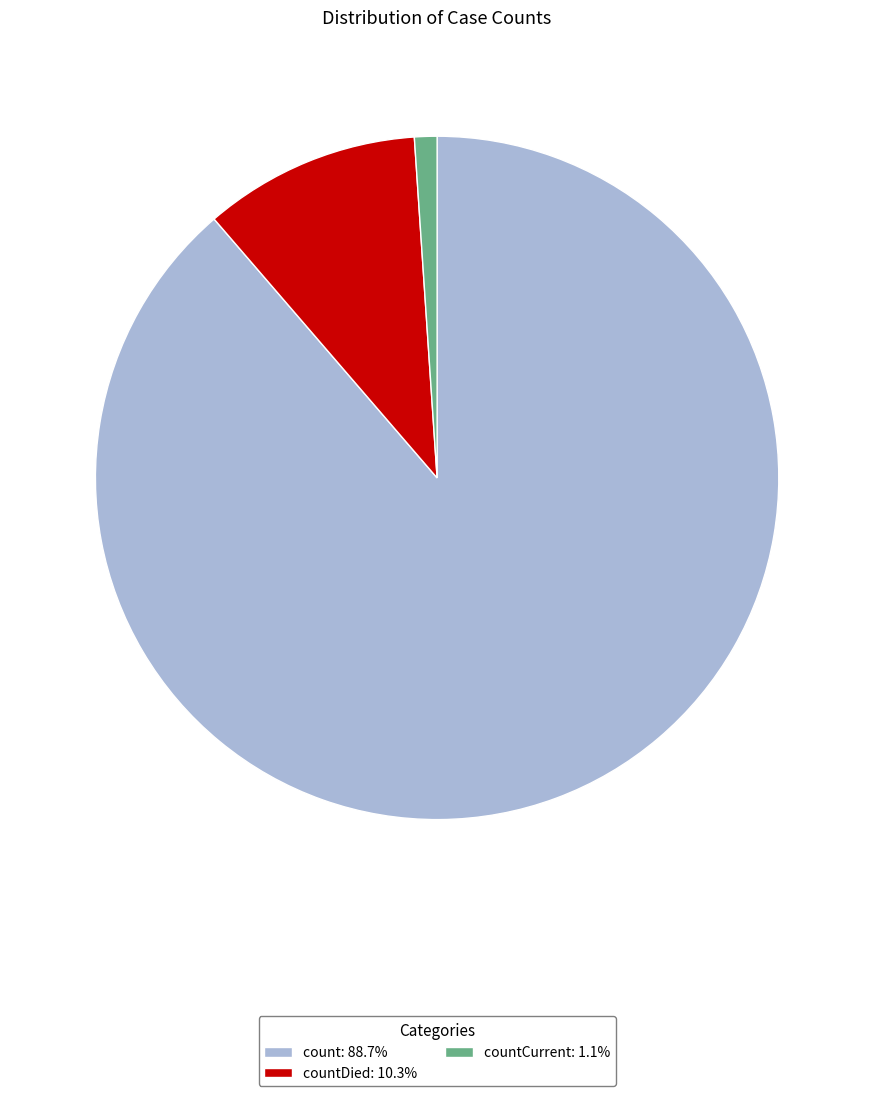

Do count: 88.7% and countCurrent: 1.1% together represent more than half of the pie?

Yes